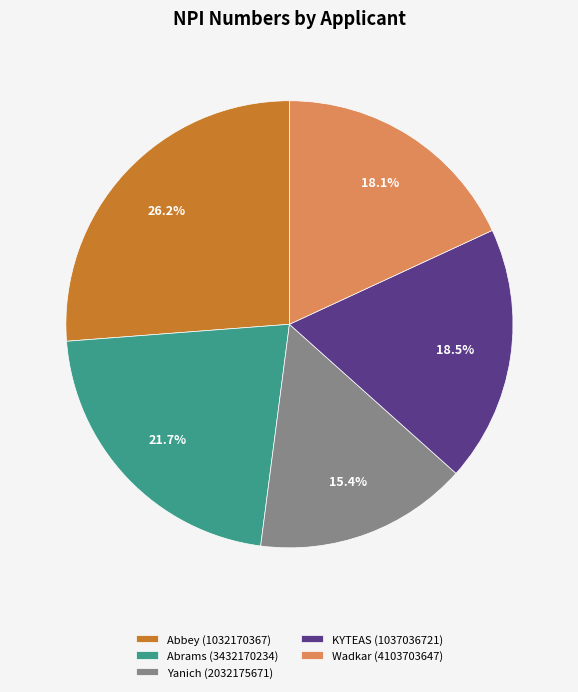

Does any single category account for the majority?

No